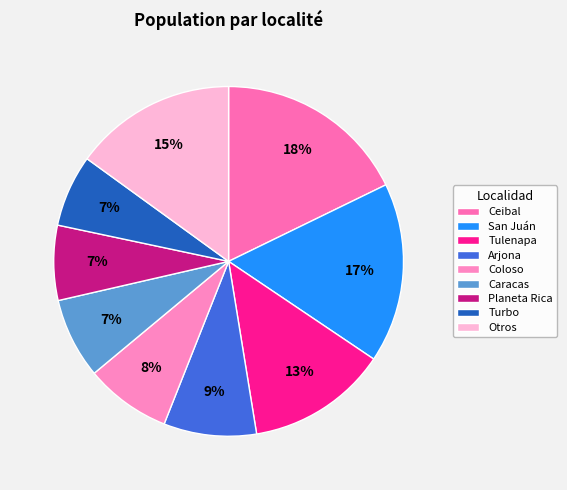

What is the change in value from Caracas to Planeta Rica?

-0.6